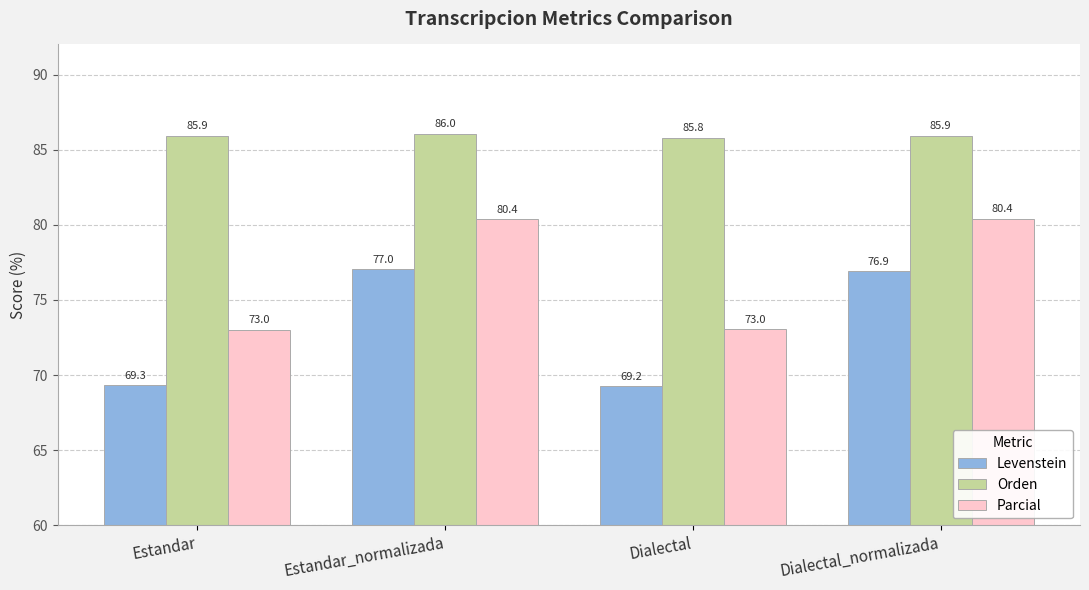

Reading left to right, list all the values displayed in this chart.

Levenstein: Estandar=69.3	Estandar_normalizada=77.0	Dialectal=69.2	Dialectal_normalizada=76.9
Orden: Estandar=85.9	Estandar_normalizada=86.0	Dialectal=85.8	Dialectal_normalizada=85.9
Parcial: Estandar=73.0	Estandar_normalizada=80.4	Dialectal=73.0	Dialectal_normalizada=80.4